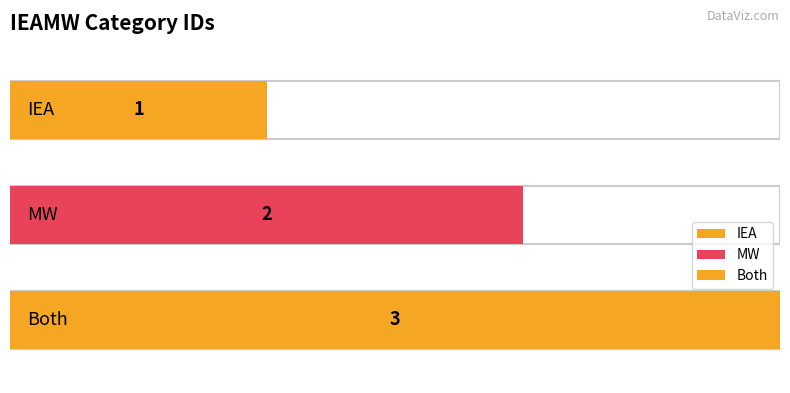

How many data points are less than 2?

1